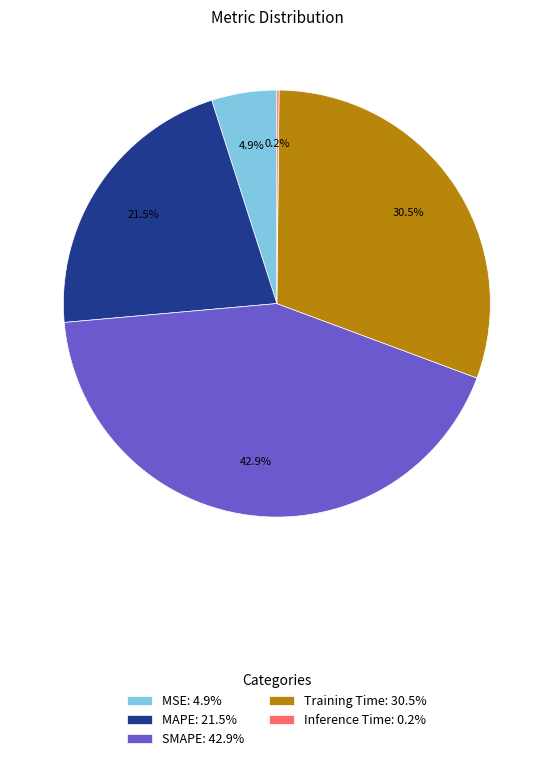

Do MAPE: 21.5% and MSE: 4.9% together represent more than half of the pie?

No